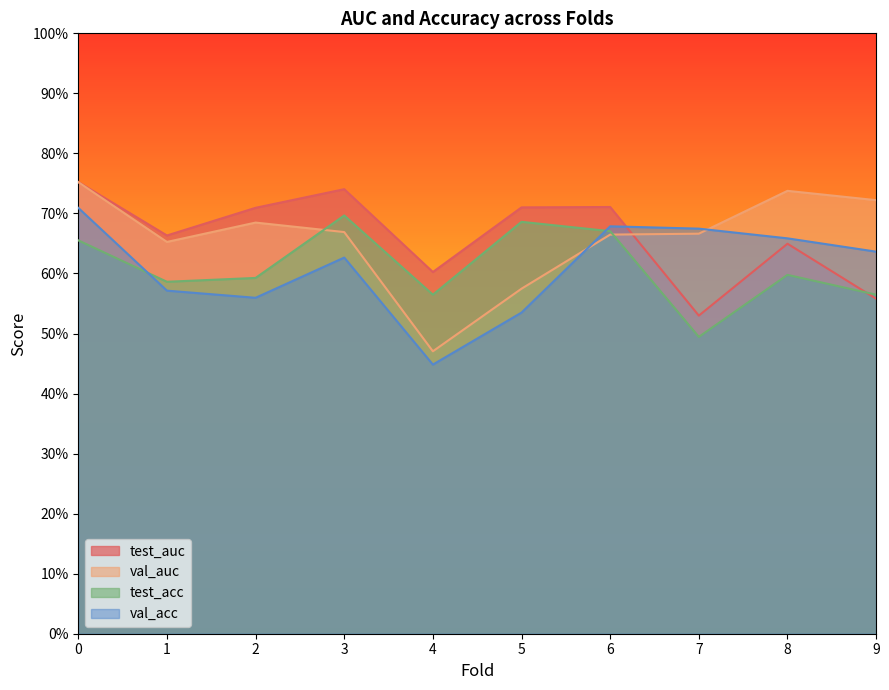

What are all the series names shown in the legend?

test_auc, val_auc, test_acc, val_acc